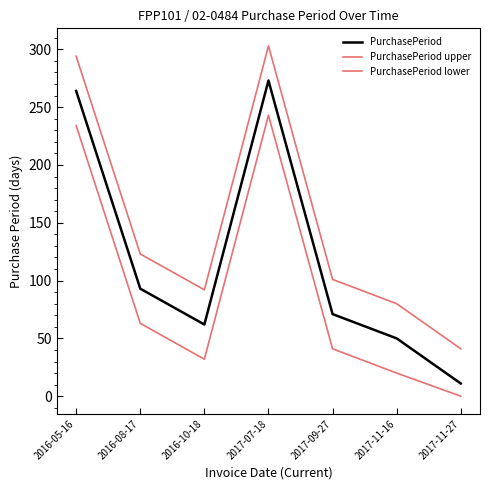

True or false: PurchasePeriod lower and PurchasePeriod upper intersect in this chart.

False